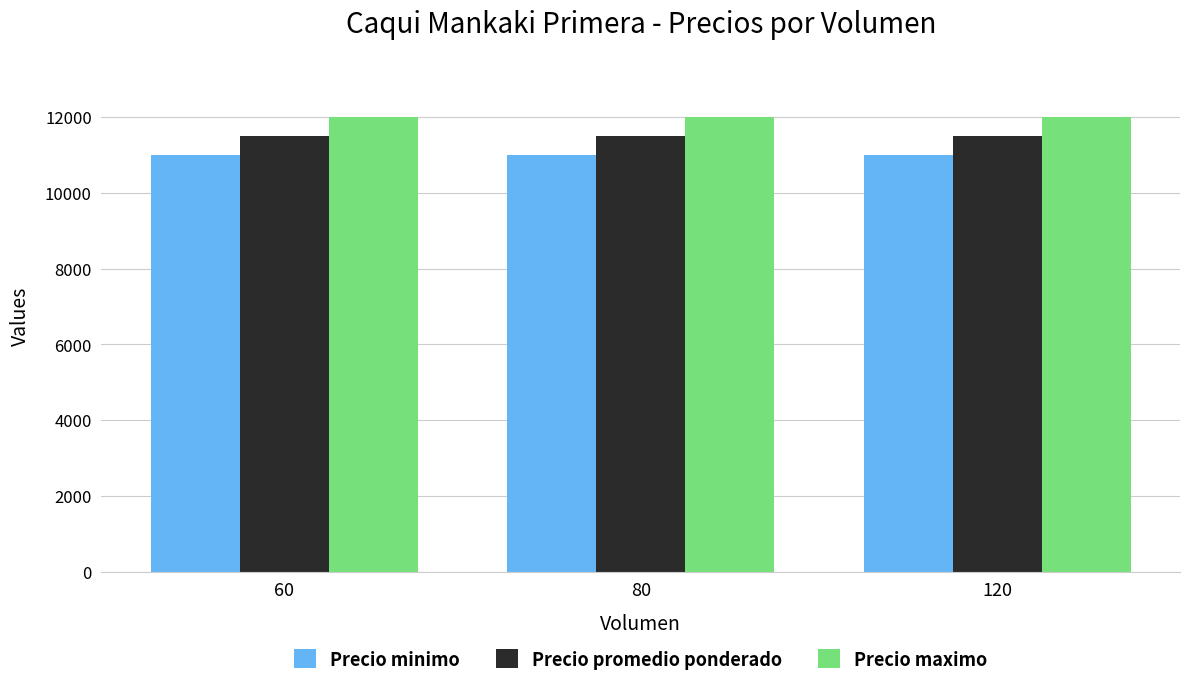

Reading right to left, transcribe all the data shown in this chart.

Precio minimo: 120=11000	80=11000	60=11000
Precio promedio ponderado: 120=11500	80=11500	60=11500
Precio maximo: 120=12000	80=12000	60=12000